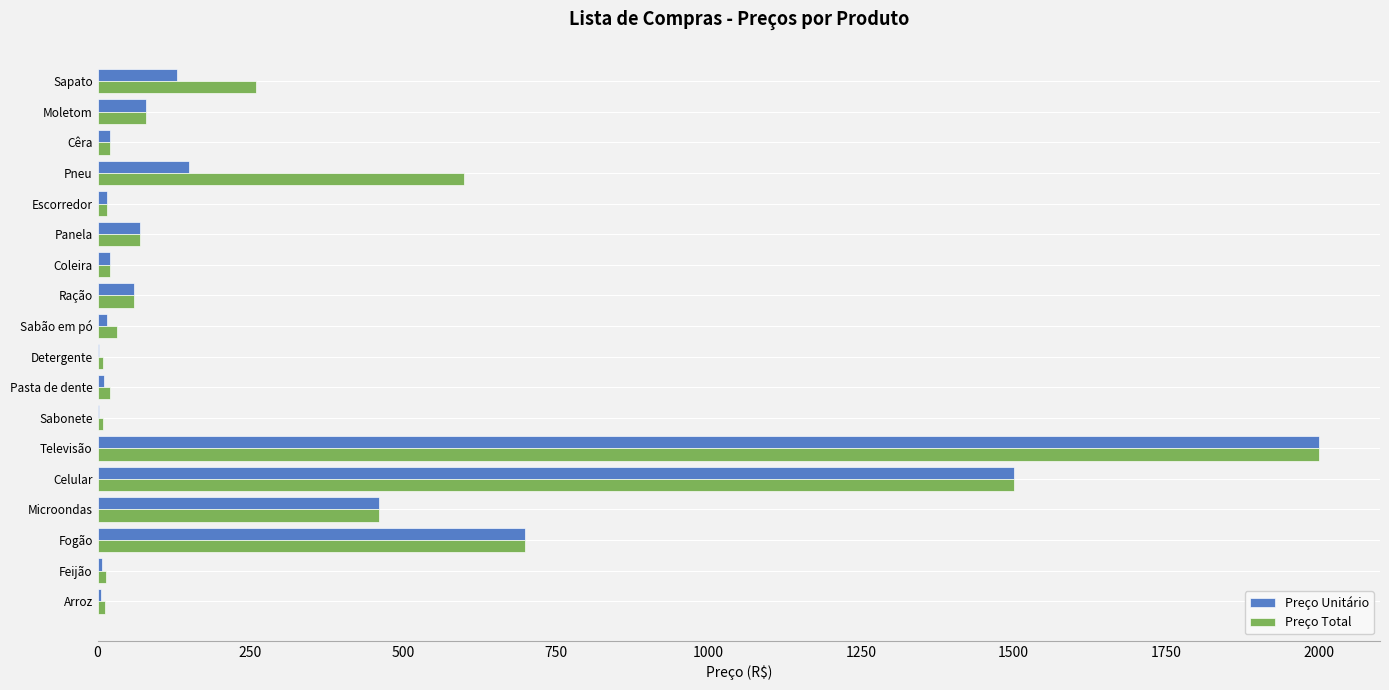

At which label is Preço Total closest to 1004?

Fogão